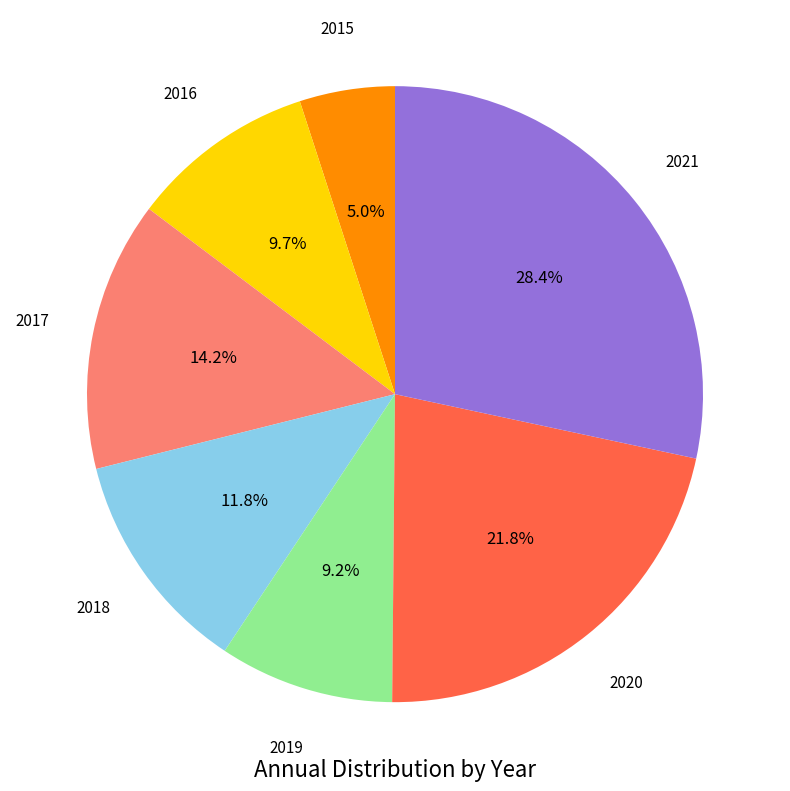

To the nearest percent, what is the difference between the 2018 and 2019 slice percentages?

3%